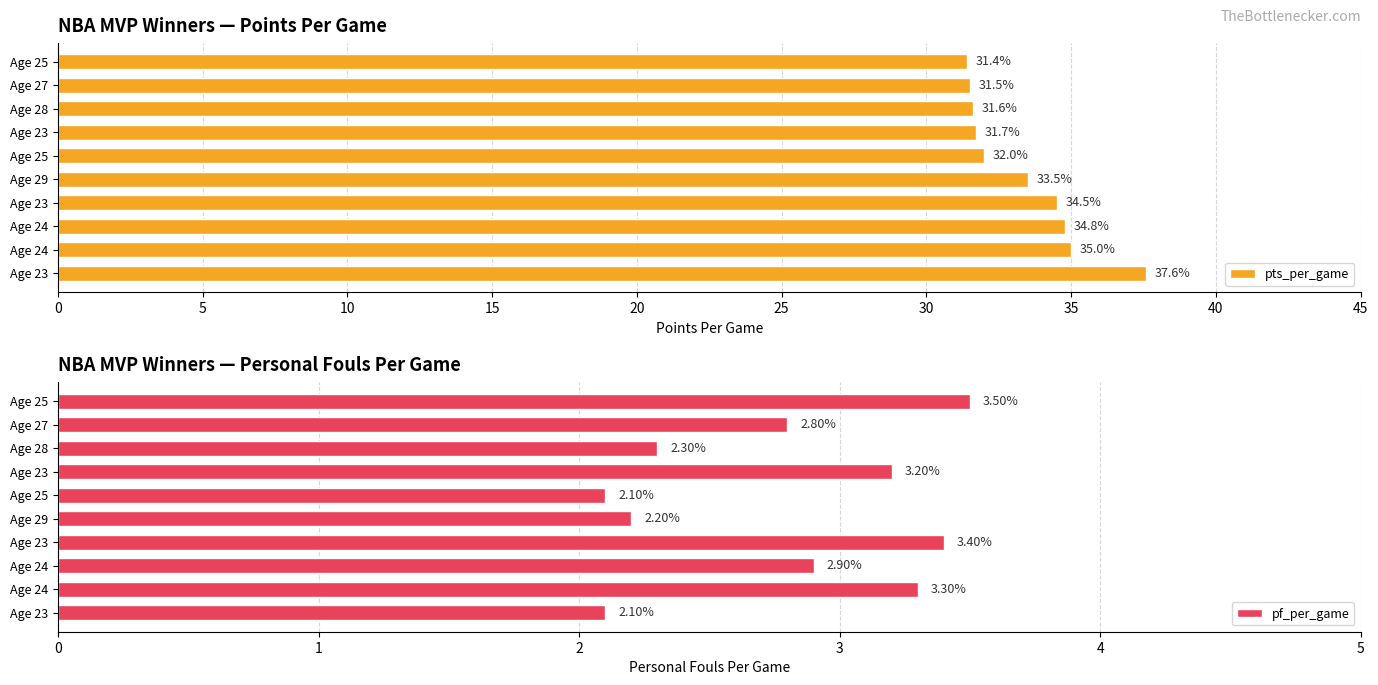

What is the value of the pts_per_game bar at the 4th from the left?

34.5